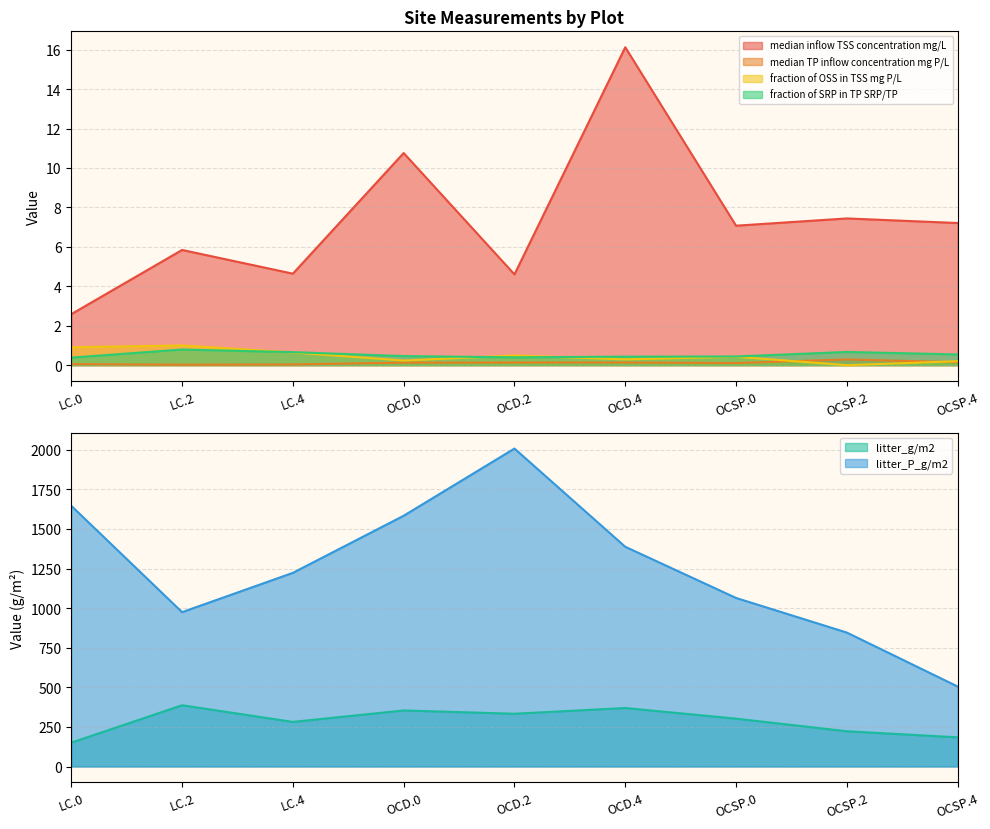

How many categories are shown in the chart?

9